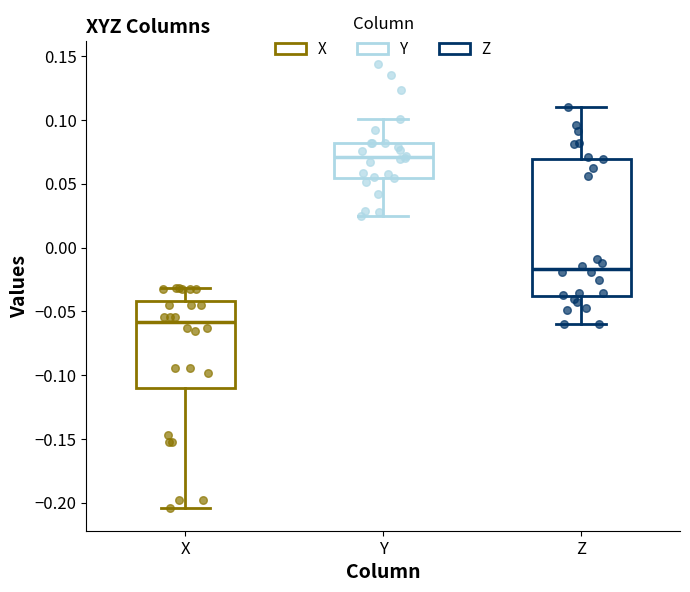

Reading left to right, read every box against the y-axis: the position of its median line, the range the box covers, and the ends of its whiskers. The values are not printed on the chart, so give them approximately, as read against the axis.

X: median -0.060, box -0.110 to -0.040, whiskers -0.205 to -0.030
Y: median 0.070, box 0.055 to 0.080, whiskers 0.025 to 0.100
Z: median -0.015, box -0.040 to 0.070, whiskers -0.060 to 0.110